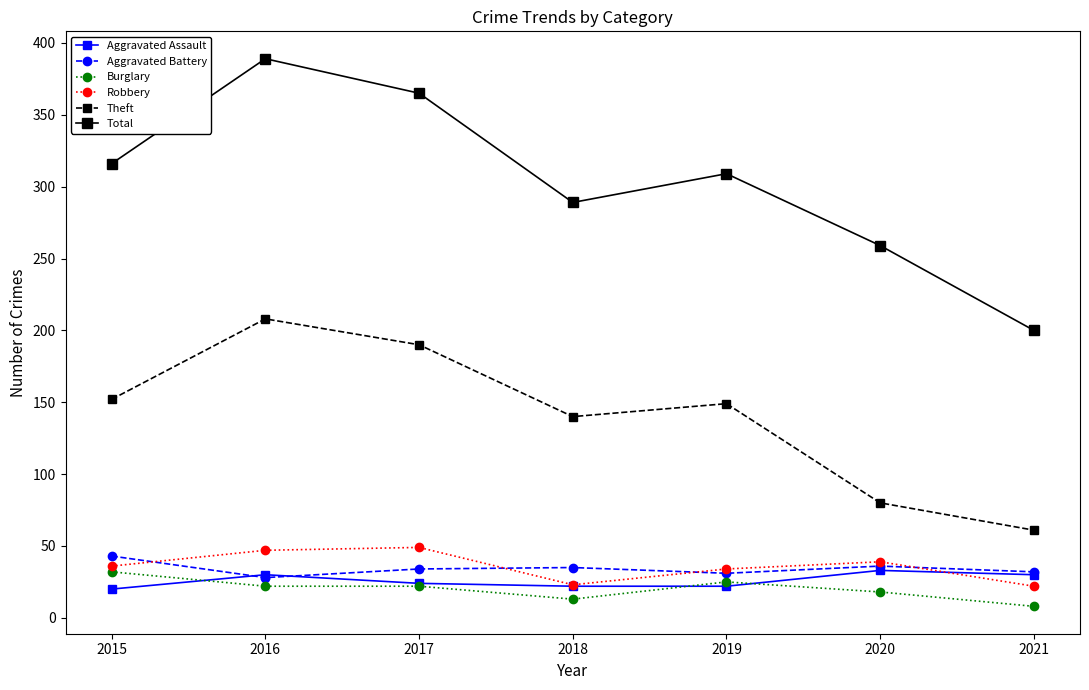

True or false: Theft has more than 0 points higher than both neighbors.

True